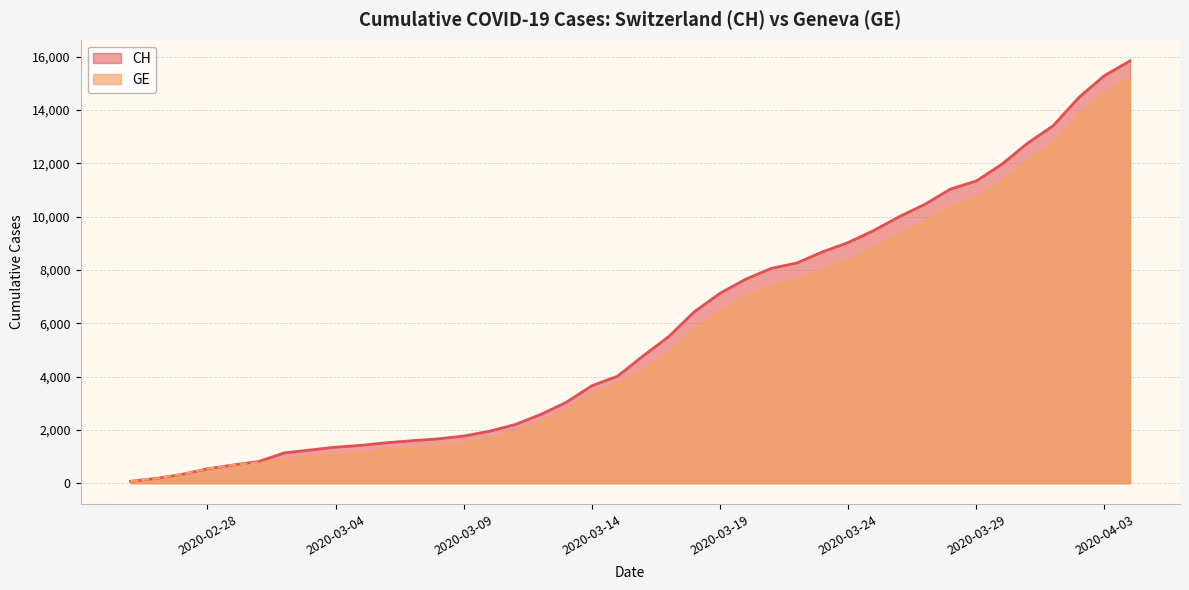

What is the lowest value of the GE series?

73